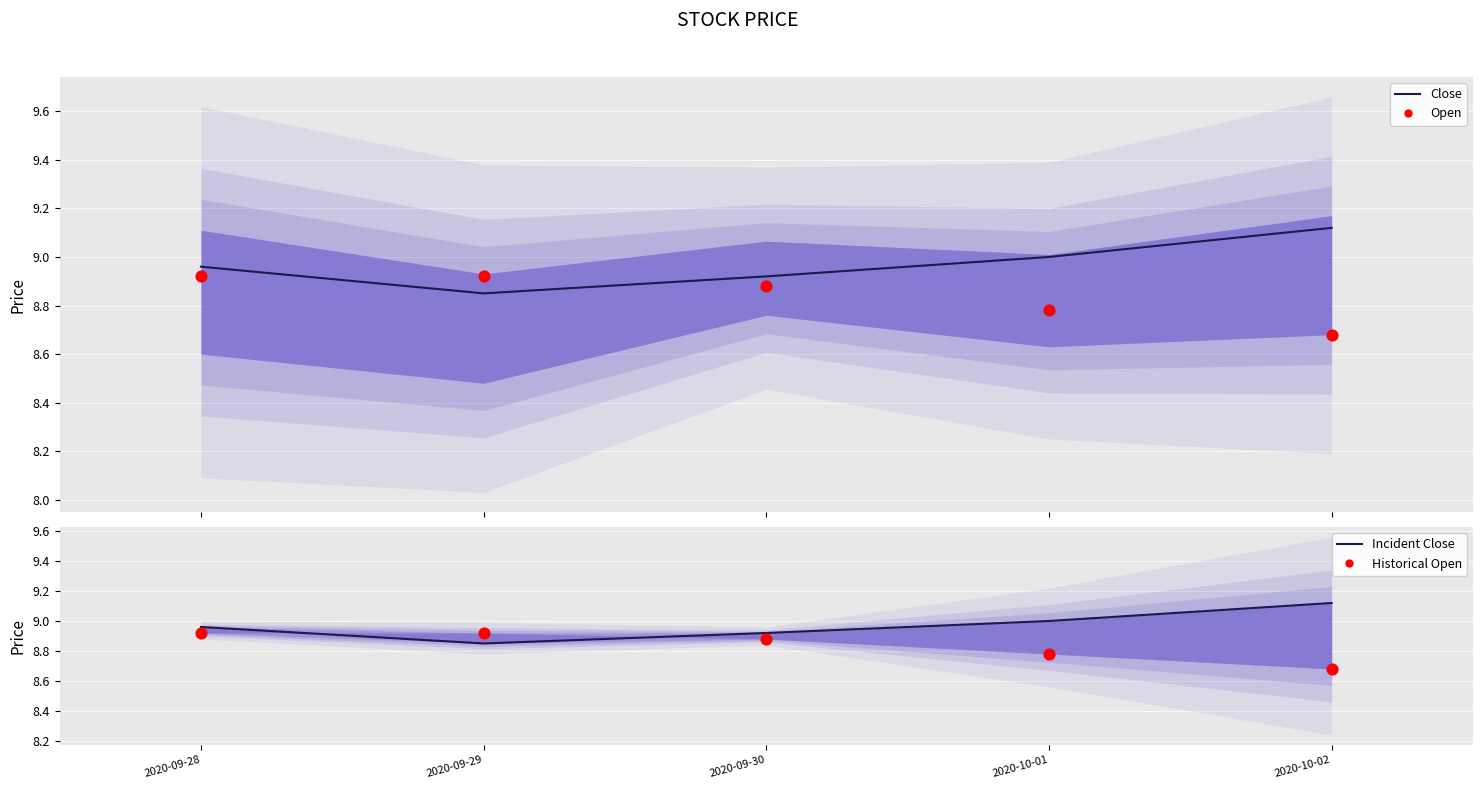

What are all the series names shown in the legend?

Close, Open, Incident Close, Historical Open